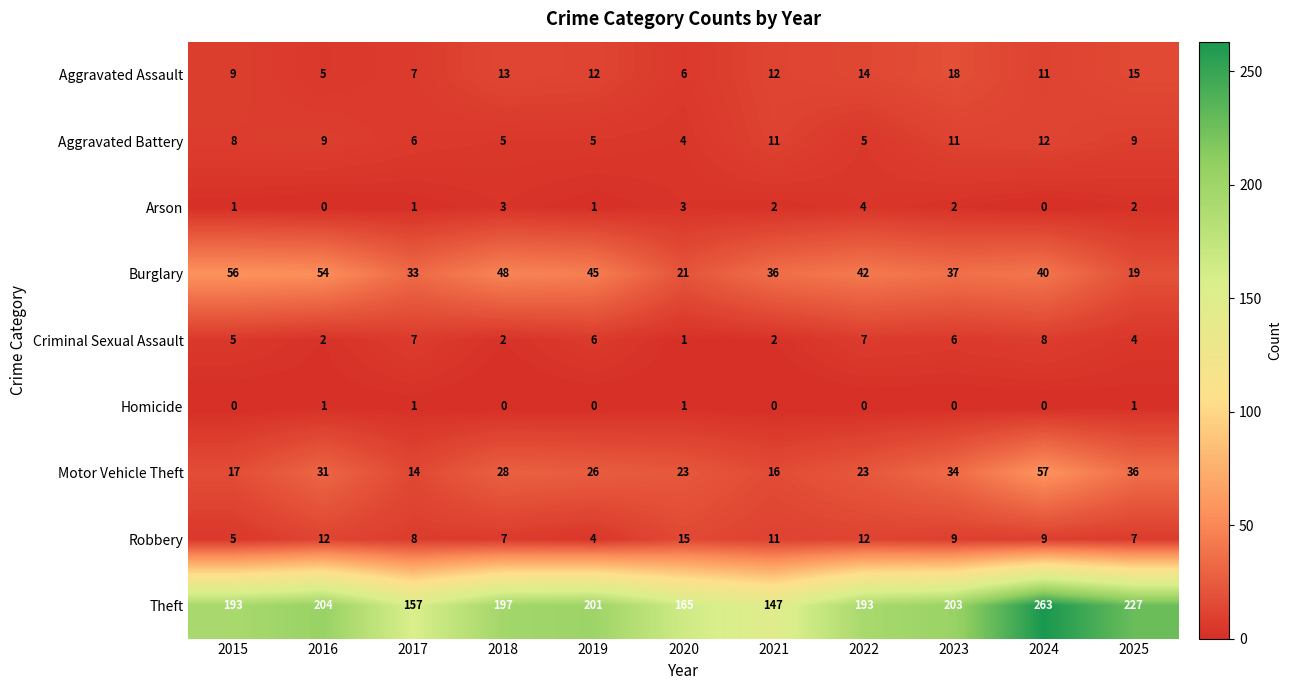

Is it true that Homicide equals 2 at 2016?

False